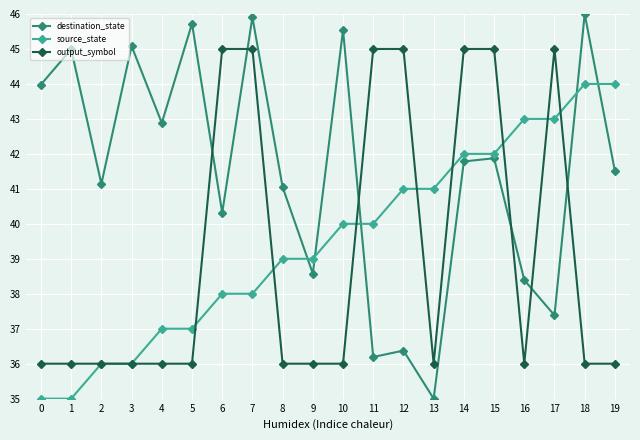

True or false: destination_state and source_state cross at least once.

True